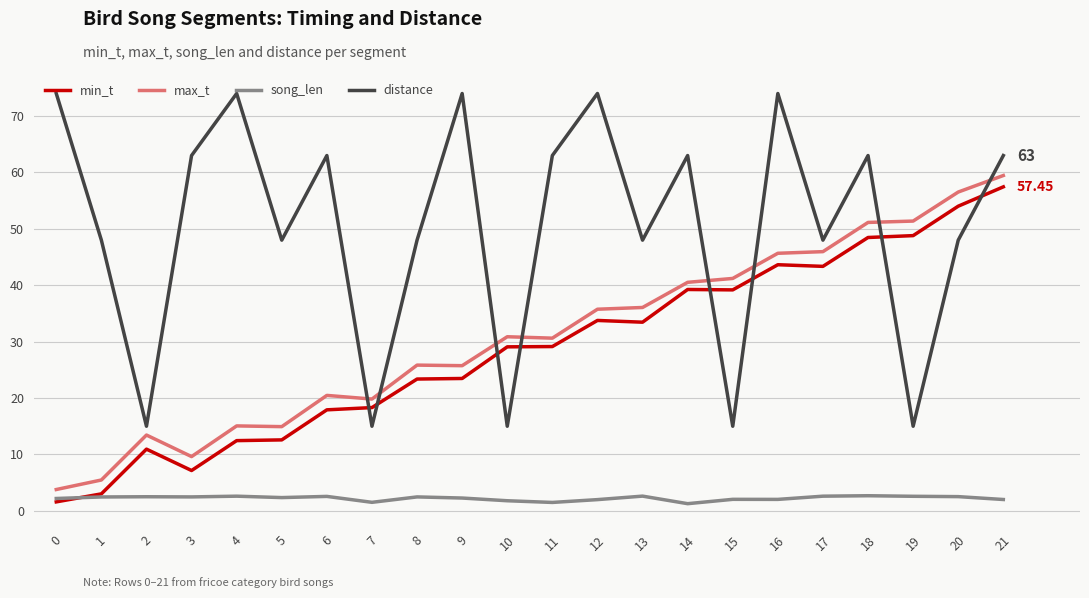

Is the value of min_t at 15 greater than the value of song_len at 17?

Yes